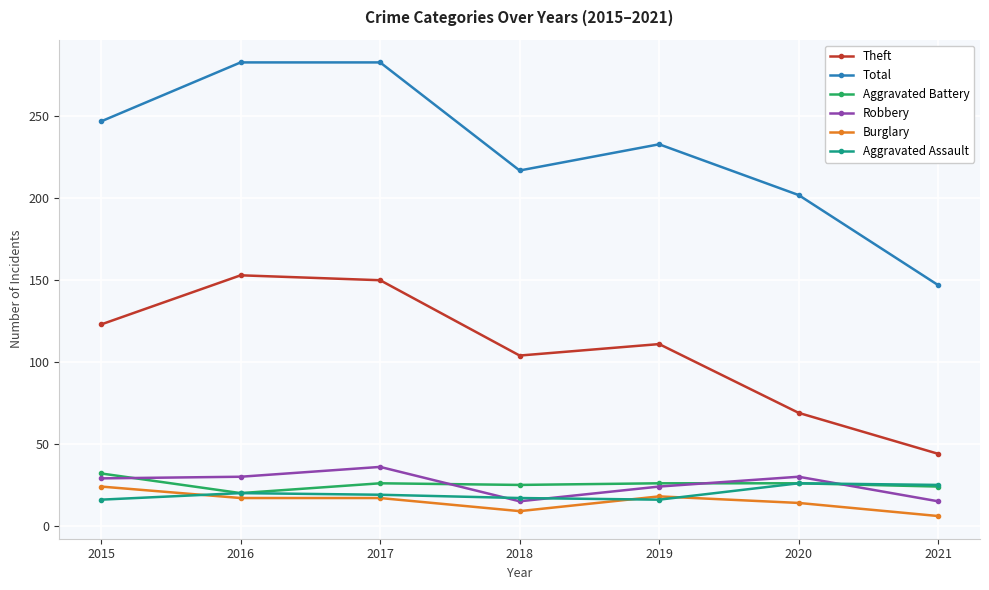

What is the sum of all Aggravated Battery values?

179